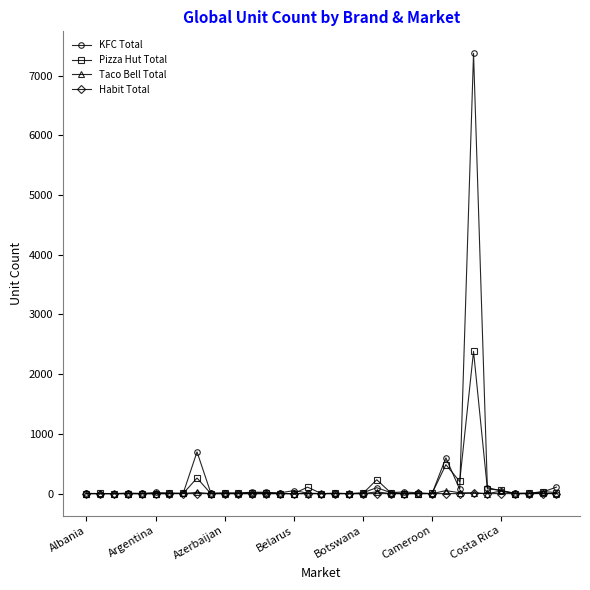

How many categories are shown in the chart?

35